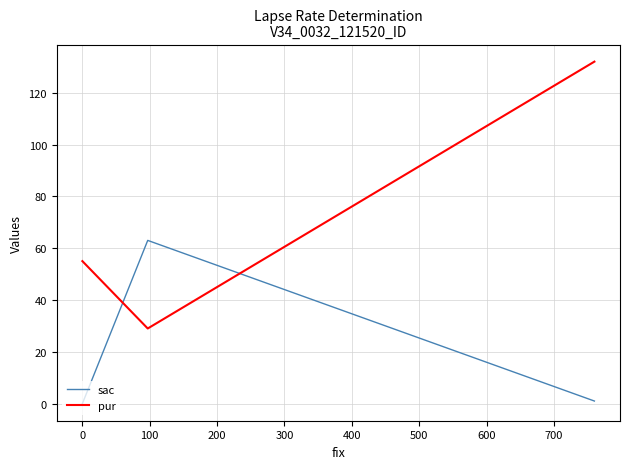

What are all the series names shown in the legend?

sac, pur